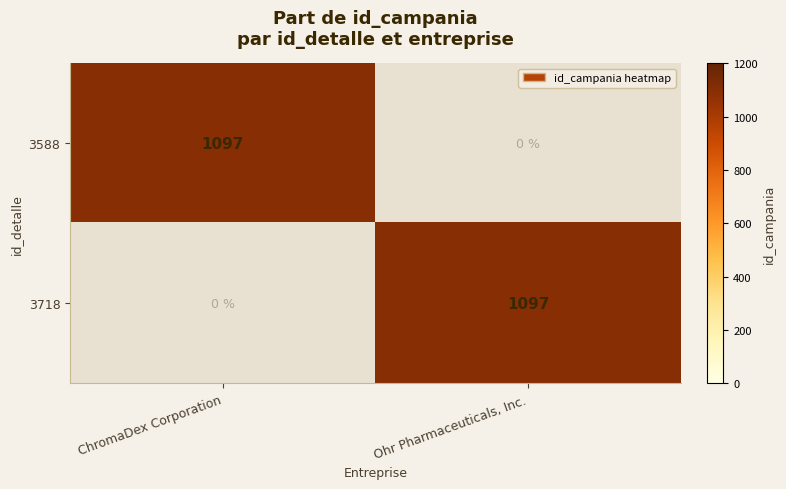

What is the spread (max minus min) of values at ChromaDex Corporation?

1097